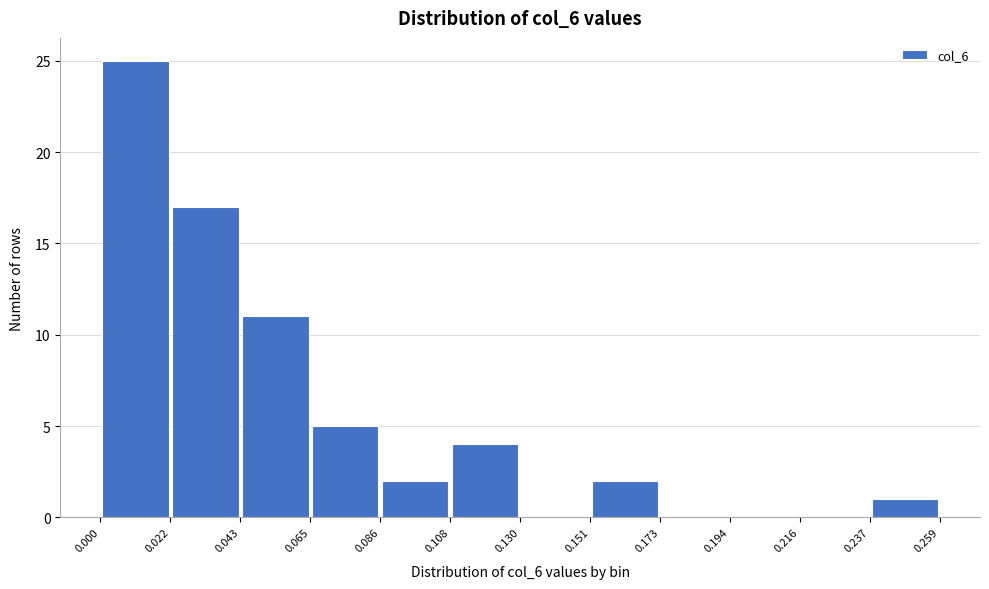

Reading left to right, list every bar in this chart as the range it spans on the x-axis followed by its height. The values are not printed on the chart, so give them approximately, as read against the axis.

0.000 to 0.022: 25
0.022 to 0.043: 17
0.043 to 0.065: 11
0.065 to 0.086: 5
0.086 to 0.108: 2
0.108 to 0.130: 4
0.130 to 0.151: 0
0.151 to 0.173: 2
0.173 to 0.194: 0
0.194 to 0.216: 0
0.216 to 0.237: 0
0.237 to 0.259: 1